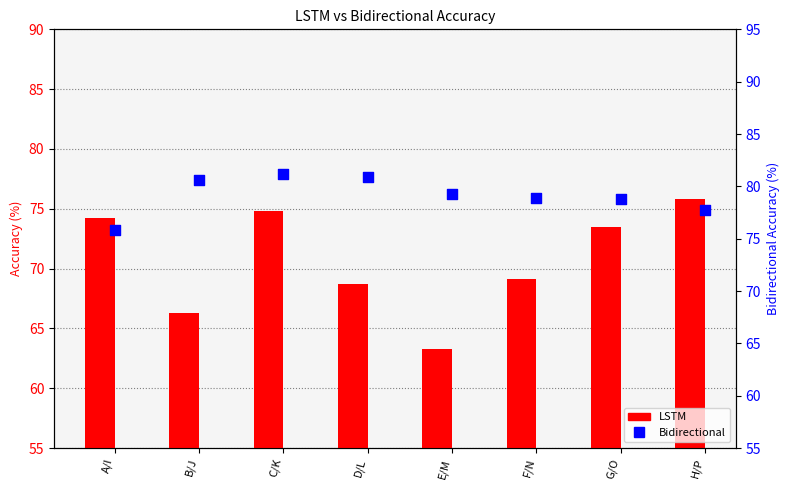

Which series has the largest Y range (max minus min)?

LSTM